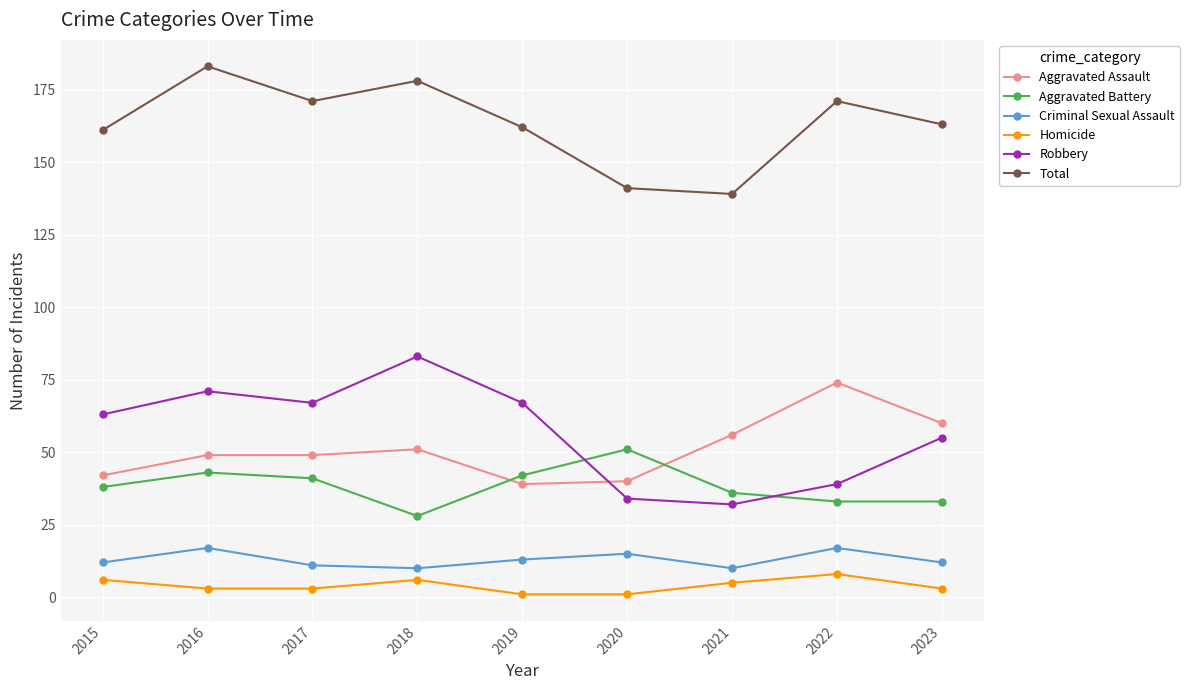

What is the difference between the second highest and minimum values in the Robbery series?

39